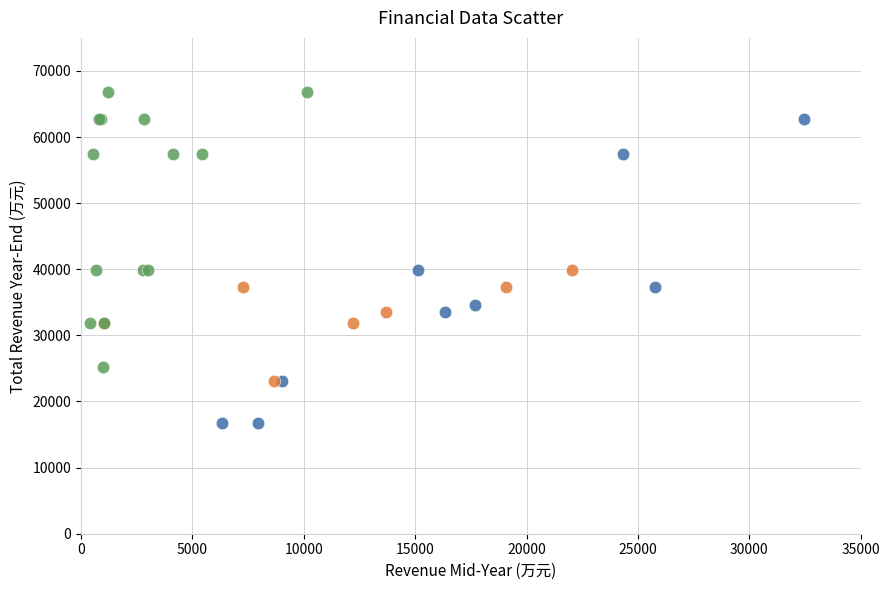

Which series reaches the maximum Y coordinate?

2